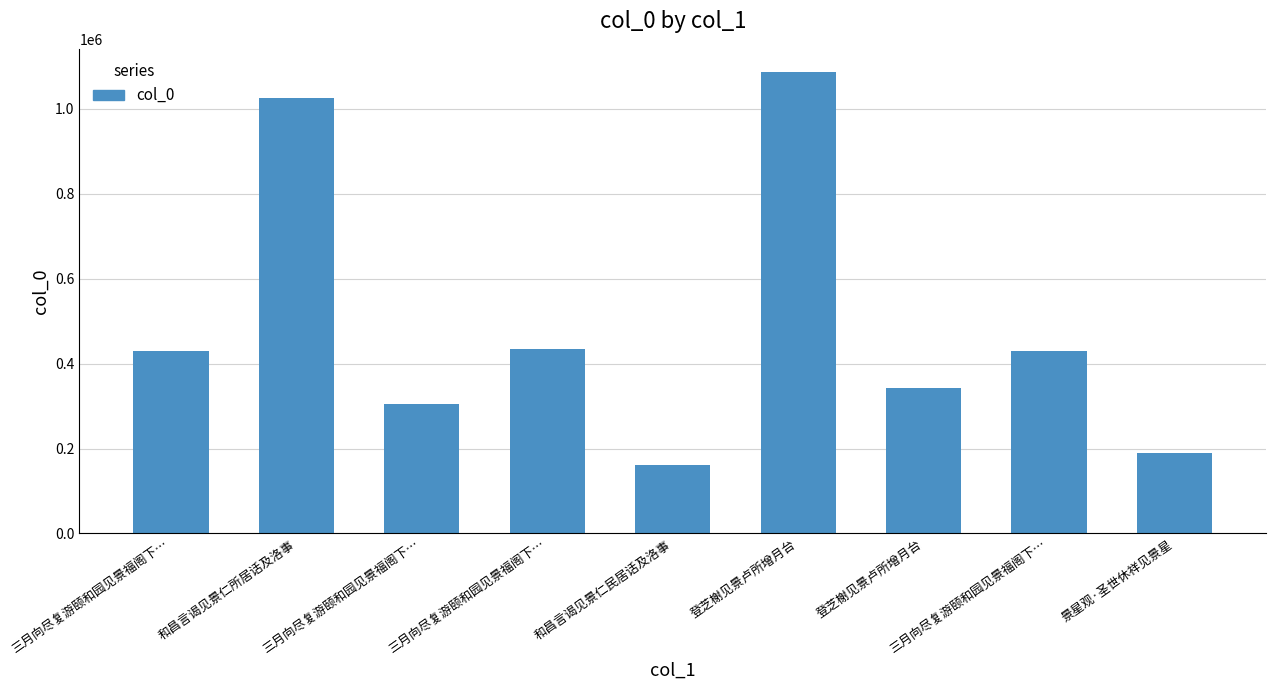

How many values are below 429593?

4